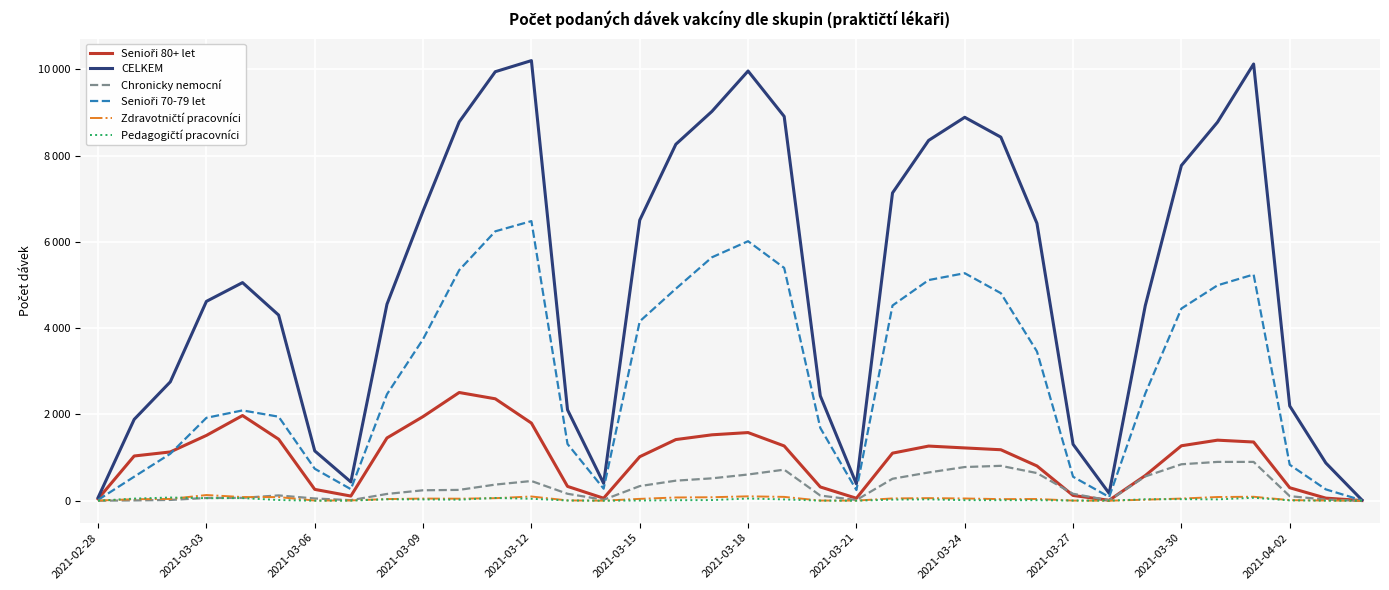

Is this an area chart (filled region under the line)?

No